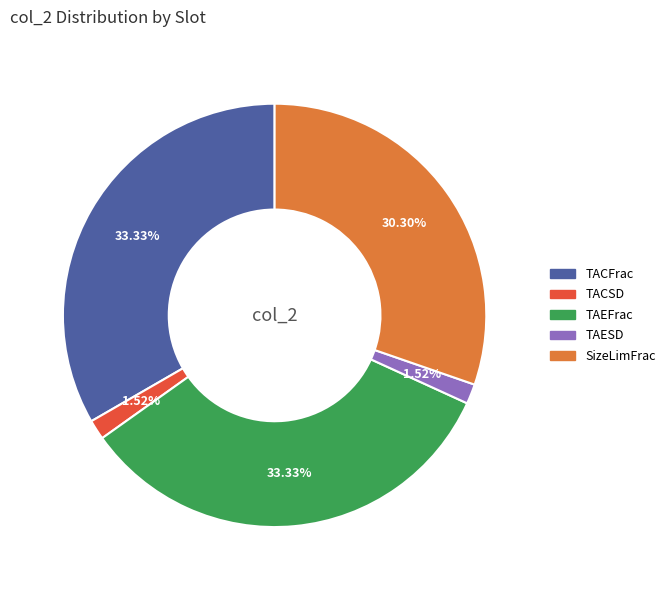

Does any single category account for the majority?

No